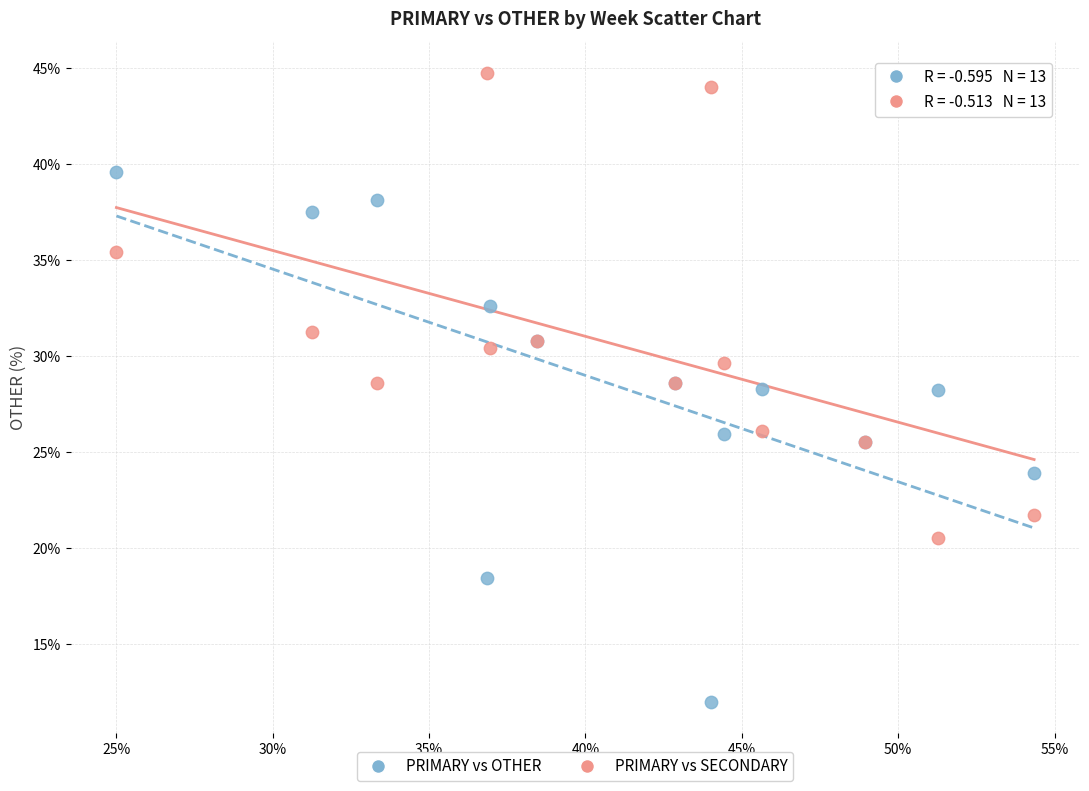

What is the X range (max minus min) for the scatter plot?

29.3